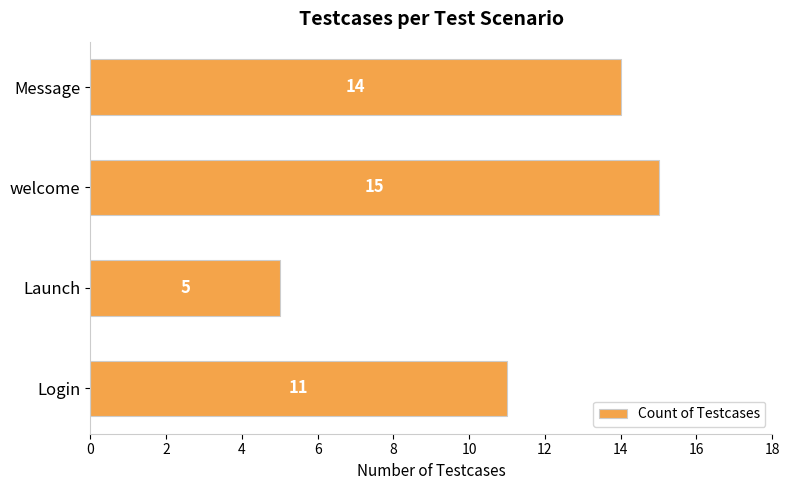

How many values are between 11 and 15?

3